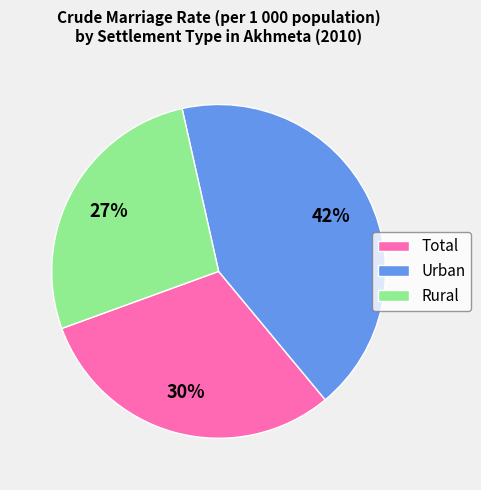

To the nearest percent, what is the difference between the Urban and Rural slice percentages?

15%